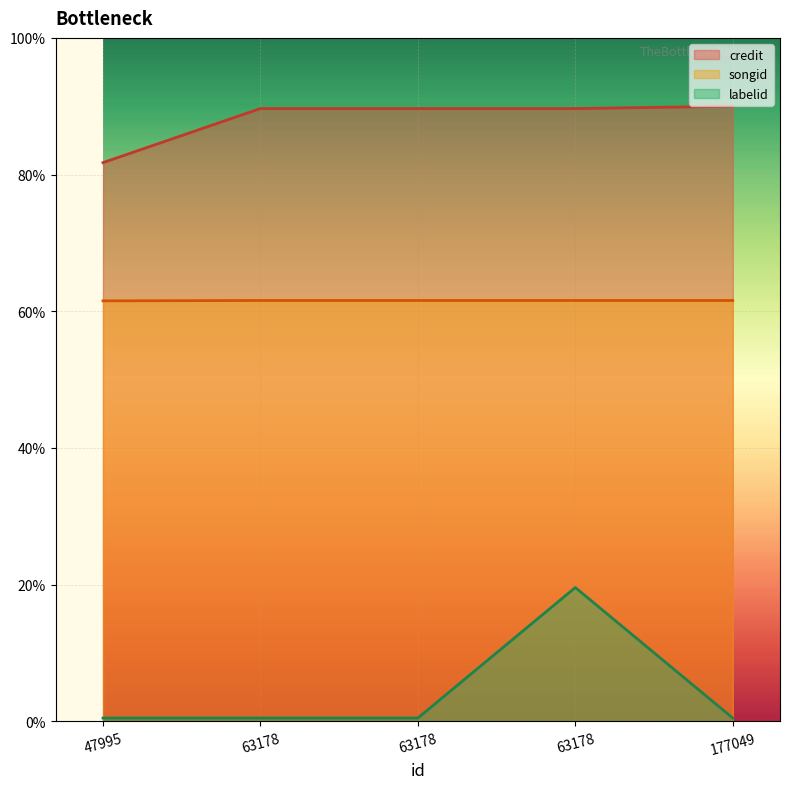

True or false: songid and labelid intersect in this chart.

False